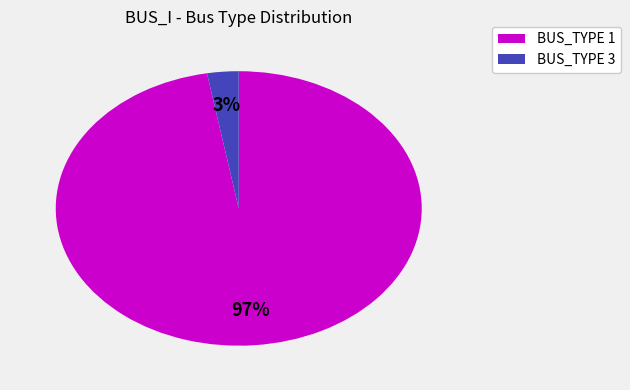

How many segments does this pie chart have?

2